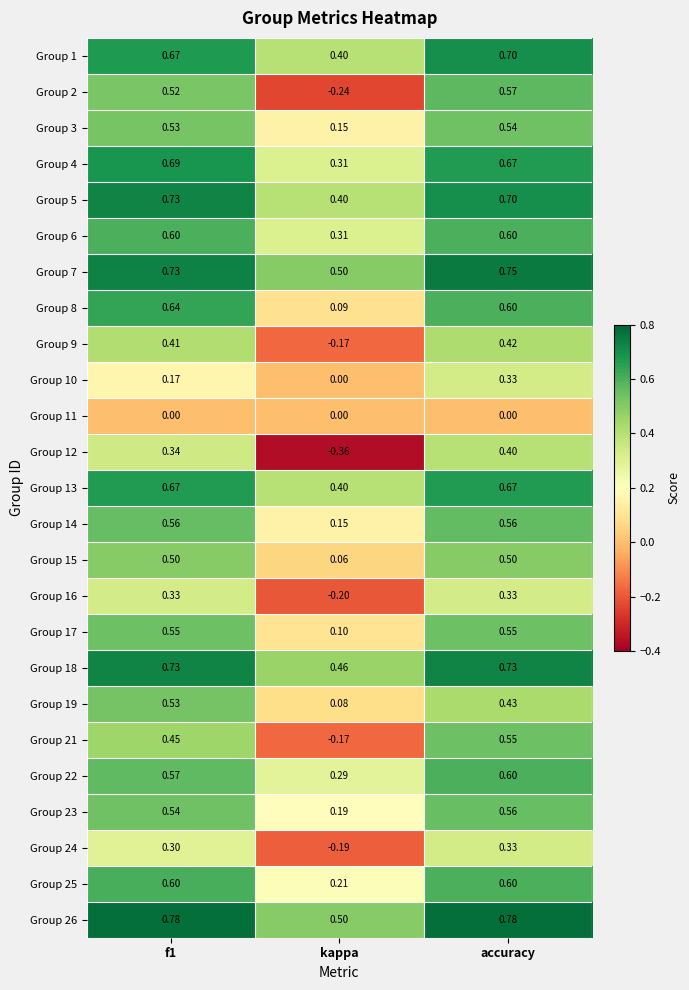

The value of Group 12 at accuracy is 0.4. True or false?

True